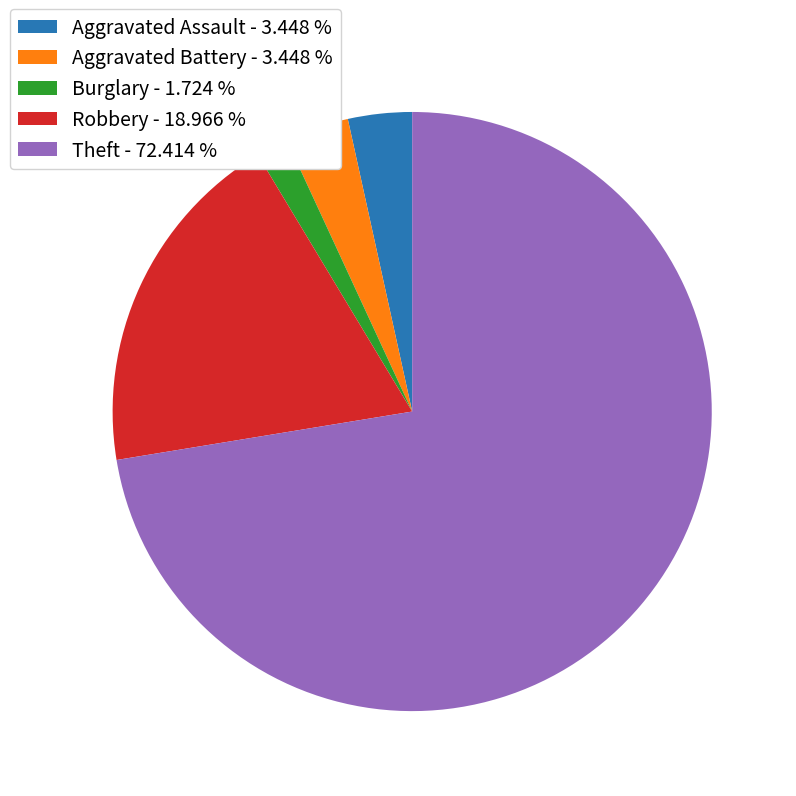

What is the ratio of the value at Robbery - 18.966 % to the value at Aggravated Assault - 3.448 %?

5.5